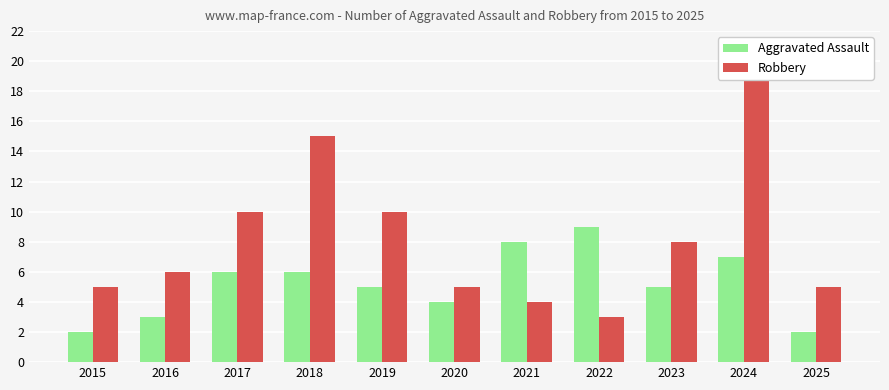

List the series in order of their overall mean, highest first.

Robbery, Aggravated Assault